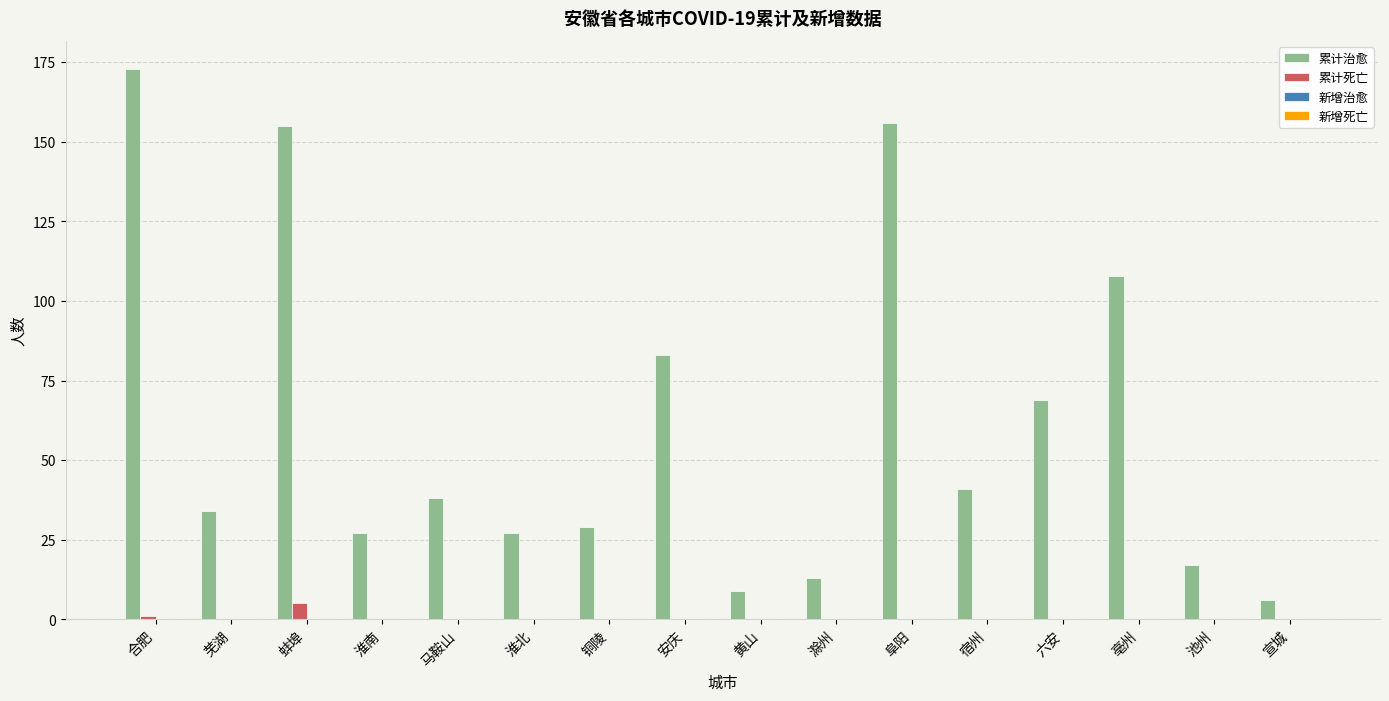

At which category is the sum across all series the highest?

合肥